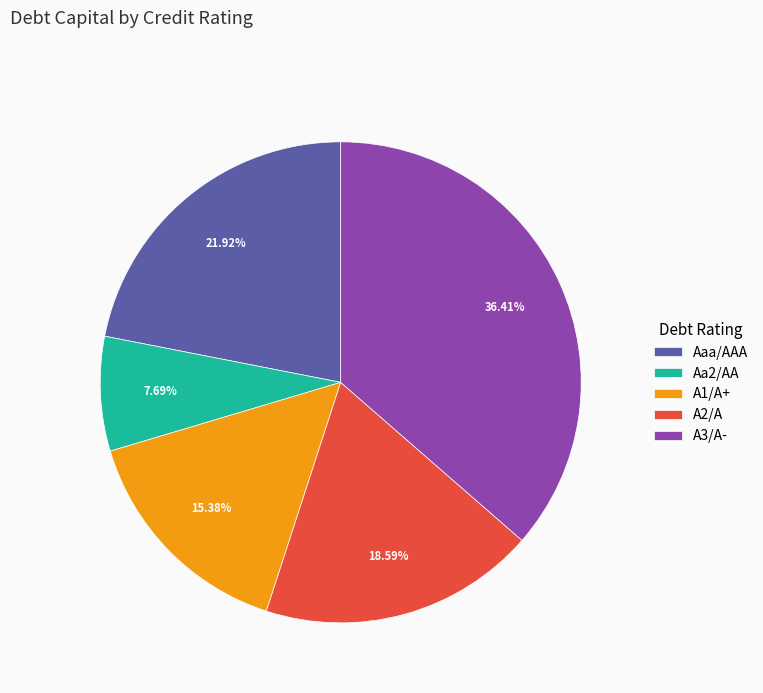

To the nearest percent, what is the difference between the A1/A+ and A2/A slice percentages?

3%